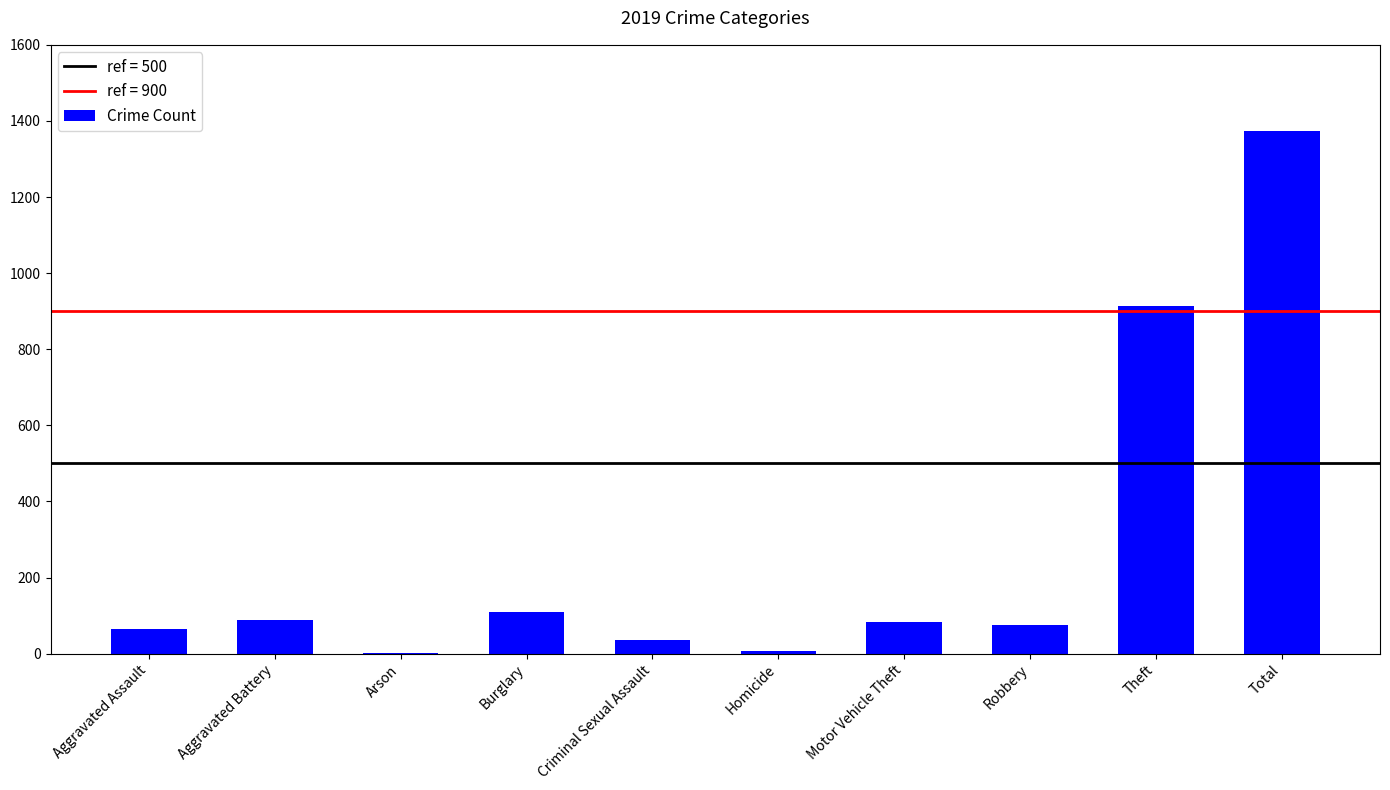

Approximately how many times larger is the value at Burglary compared to Aggravated Assault?

1.7